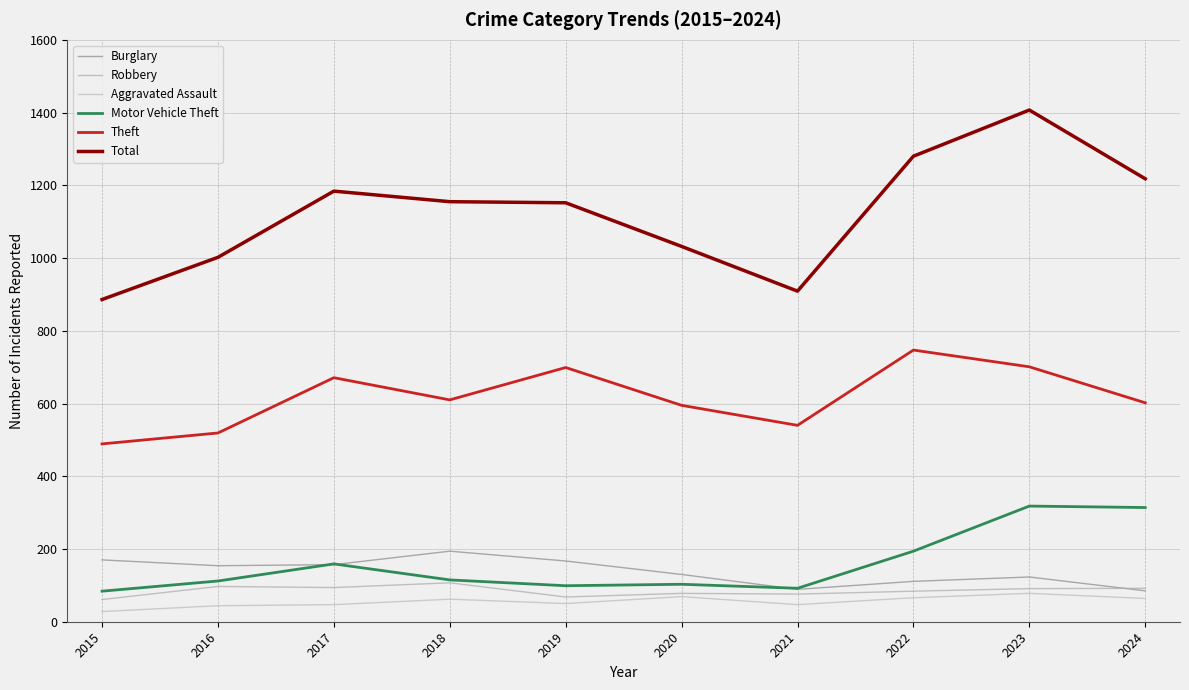

Reading left to right, extract all data points from this chart.

Burglary: 2015=170	2016=154	2017=157	2018=194	2019=167	2020=130	2021=89	2022=111	2023=123	2024=85
Robbery: 2015=61	2016=97	2017=94	2018=107	2019=68	2020=78	2021=76	2022=84	2023=91	2024=92
Aggravated Assault: 2015=28	2016=44	2017=47	2018=62	2019=50	2020=69	2021=47	2022=66	2023=78	2024=64
Motor Vehicle Theft: 2015=84	2016=112	2017=159	2018=115	2019=99	2020=103	2021=92	2022=194	2023=318	2024=314
Theft: 2015=489	2016=519	2017=671	2018=610	2019=699	2020=595	2021=540	2022=747	2023=701	2024=602
Total: 2015=886	2016=1002	2017=1184	2018=1155	2019=1152	2020=1032	2021=909	2022=1280	2023=1407	2024=1218